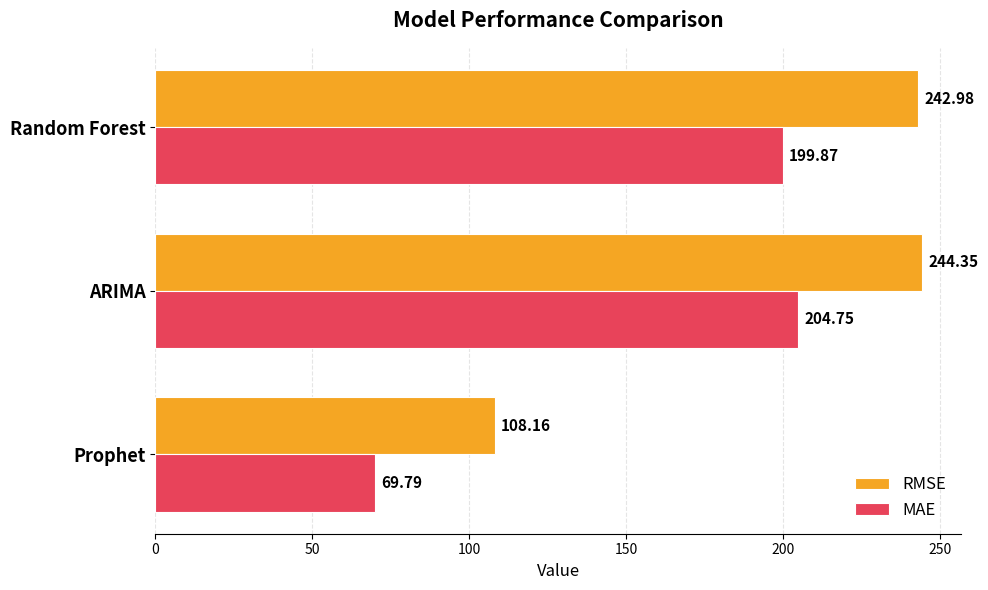

Is the value of RMSE at Prophet greater than the value of MAE at ARIMA?

No